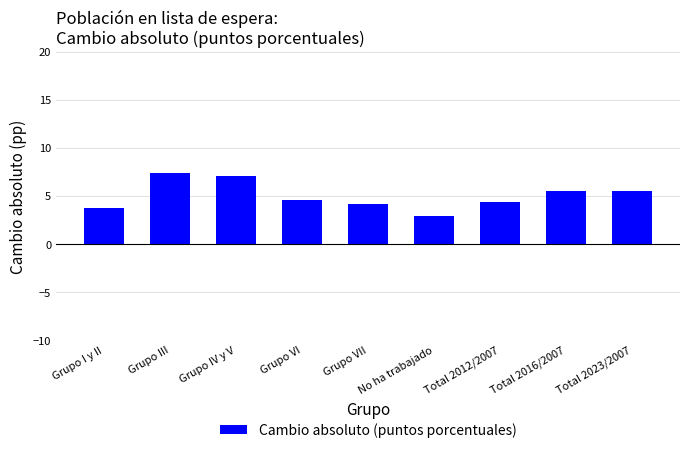

What is the change in value from Grupo III to Total 2012/2007?

-3.0